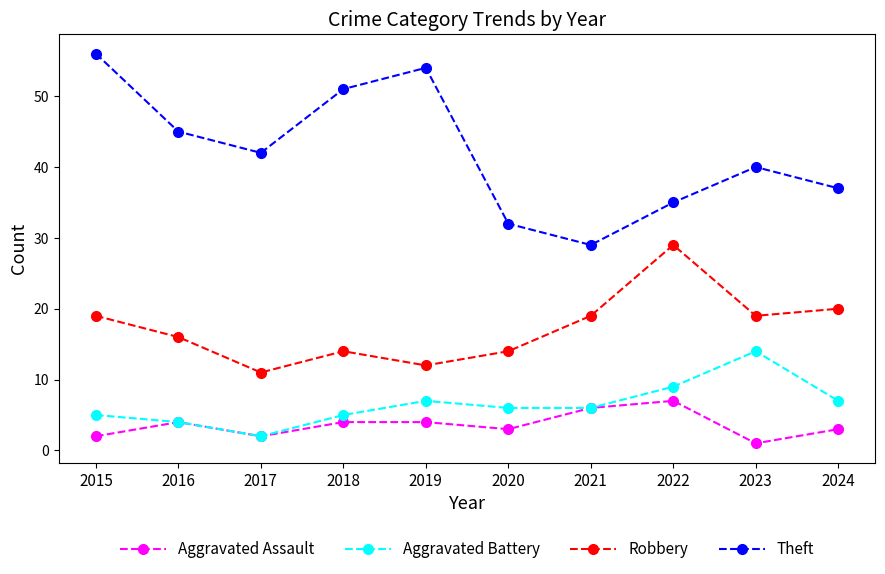

What value does the Theft series have at 2021?

29